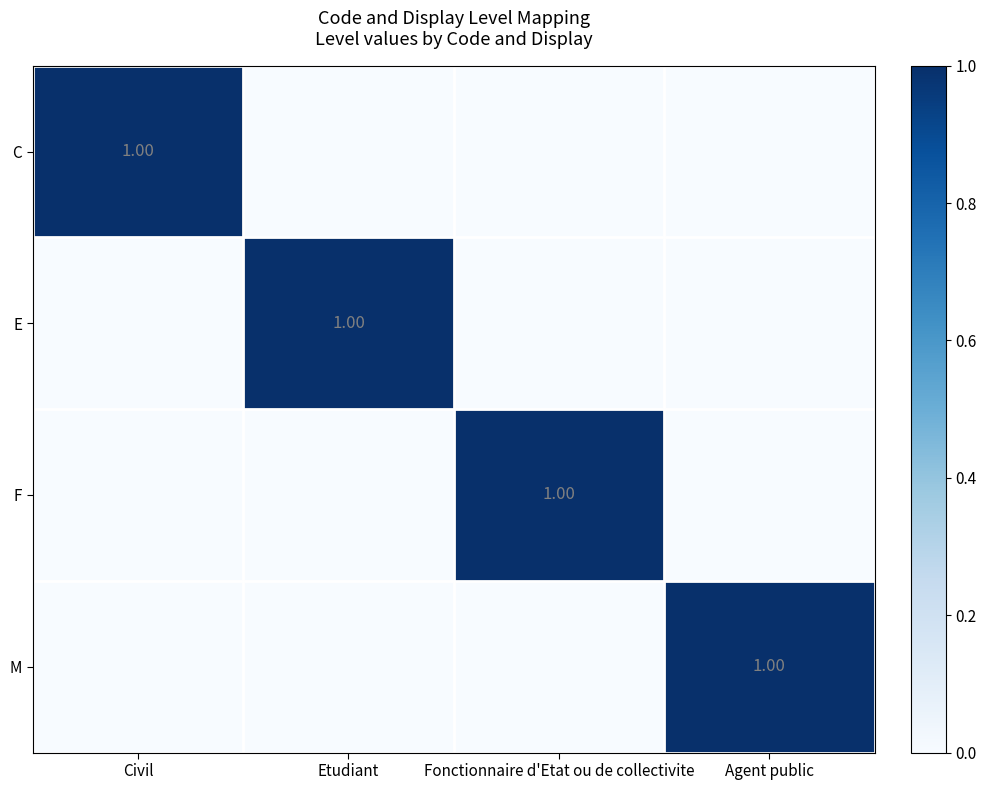

Between Agent public and Civil, which is larger?

Civil